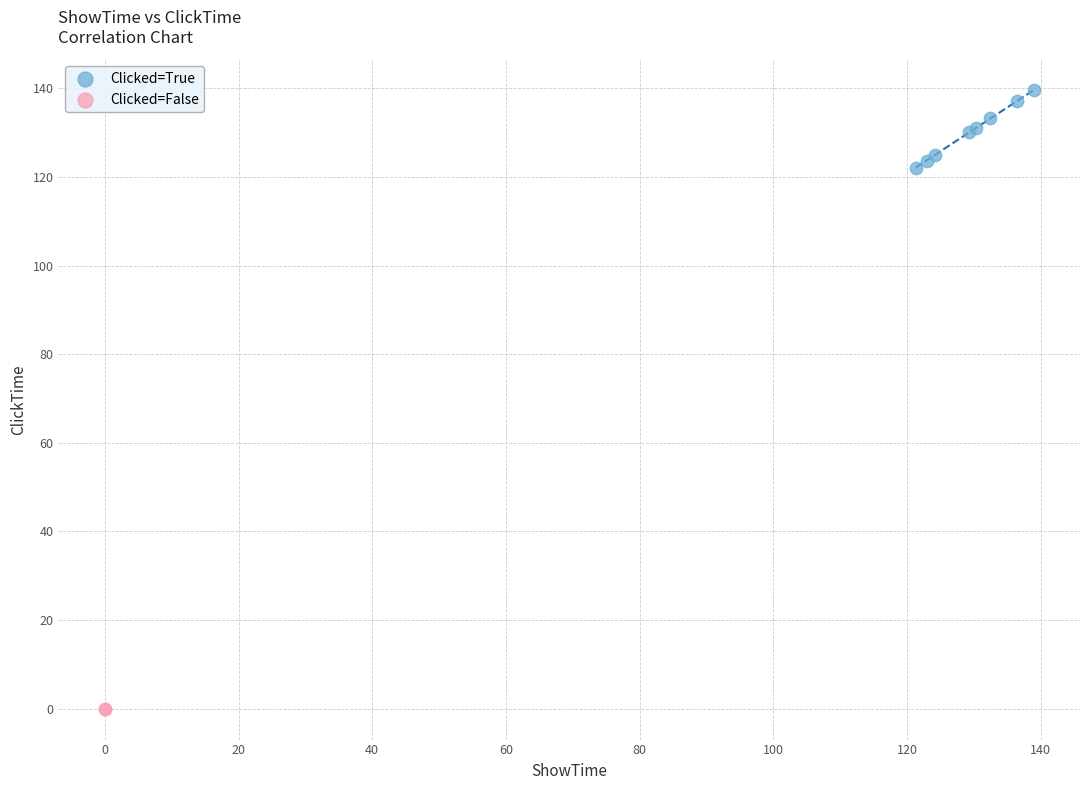

What are all the series names shown in the legend?

Clicked=True, Clicked=False